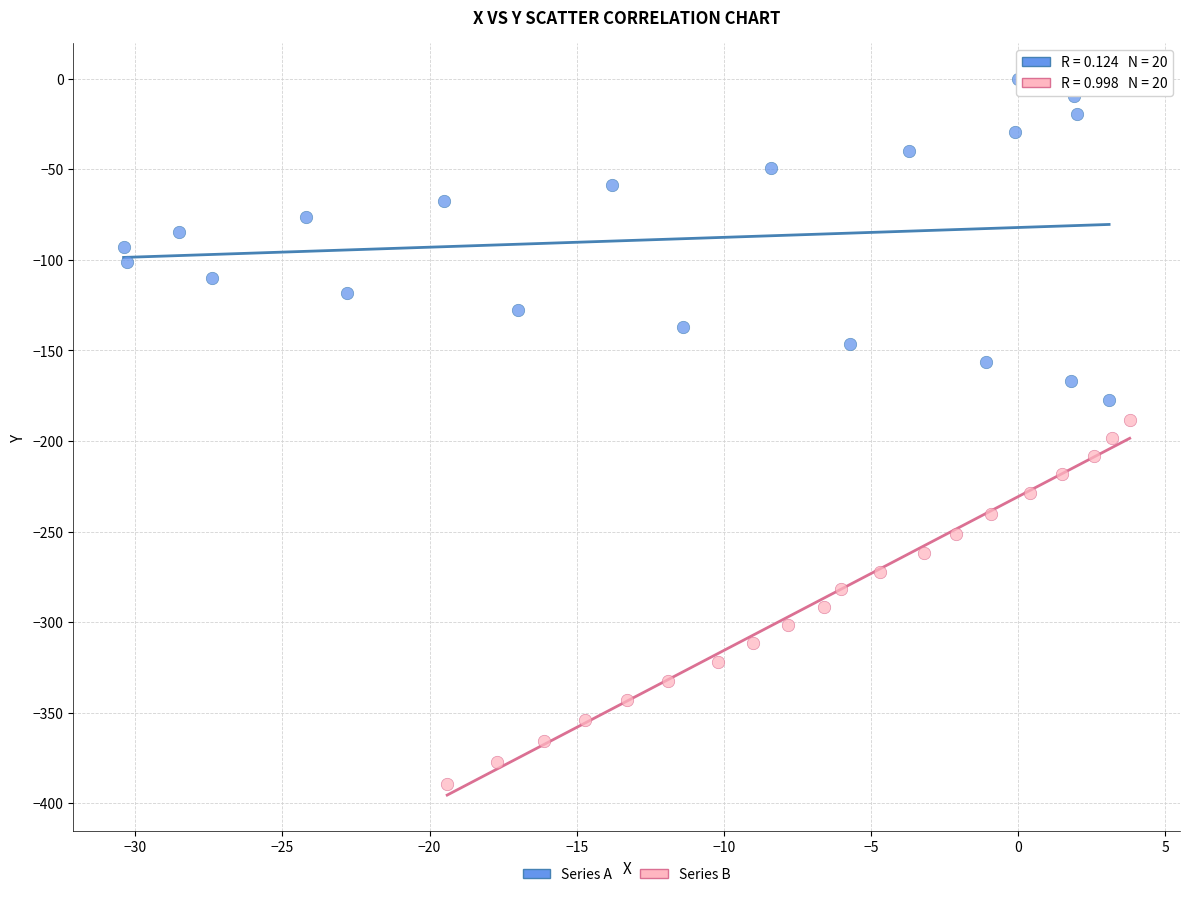

Which series reaches the maximum Y coordinate?

Series A